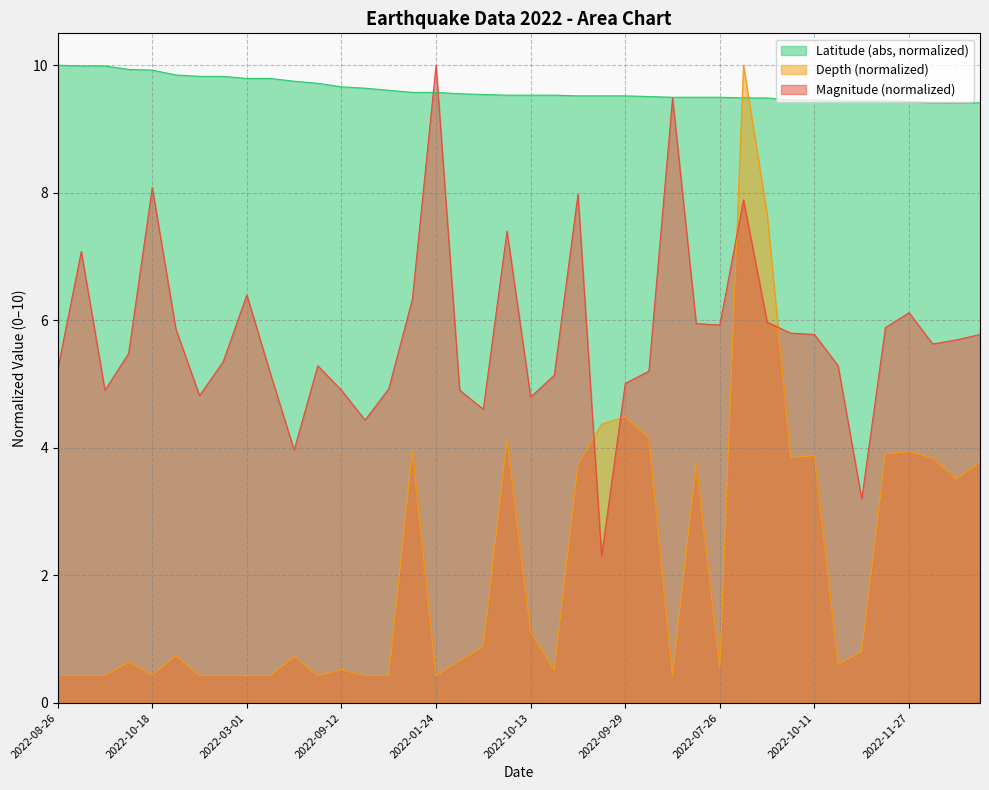

List the series in order of their overall mean, lowest first.

Depth (normalized), Magnitude (normalized), Latitude (abs, normalized)